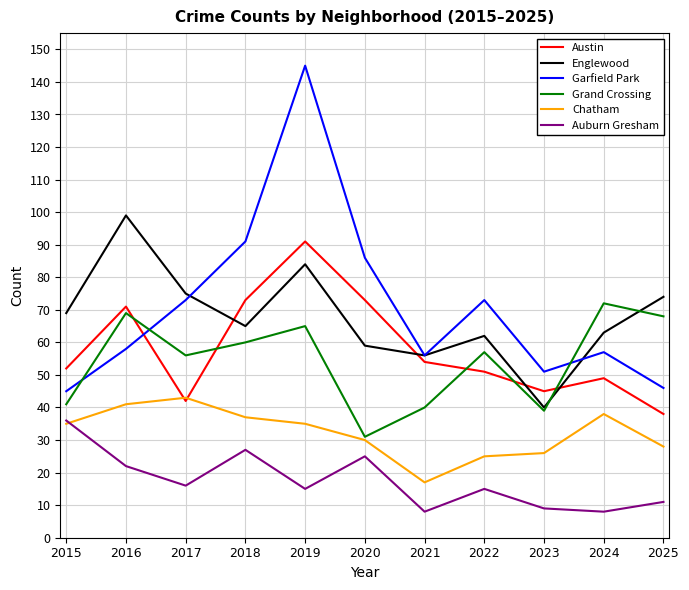

At which label is Austin closest to 64?

2016